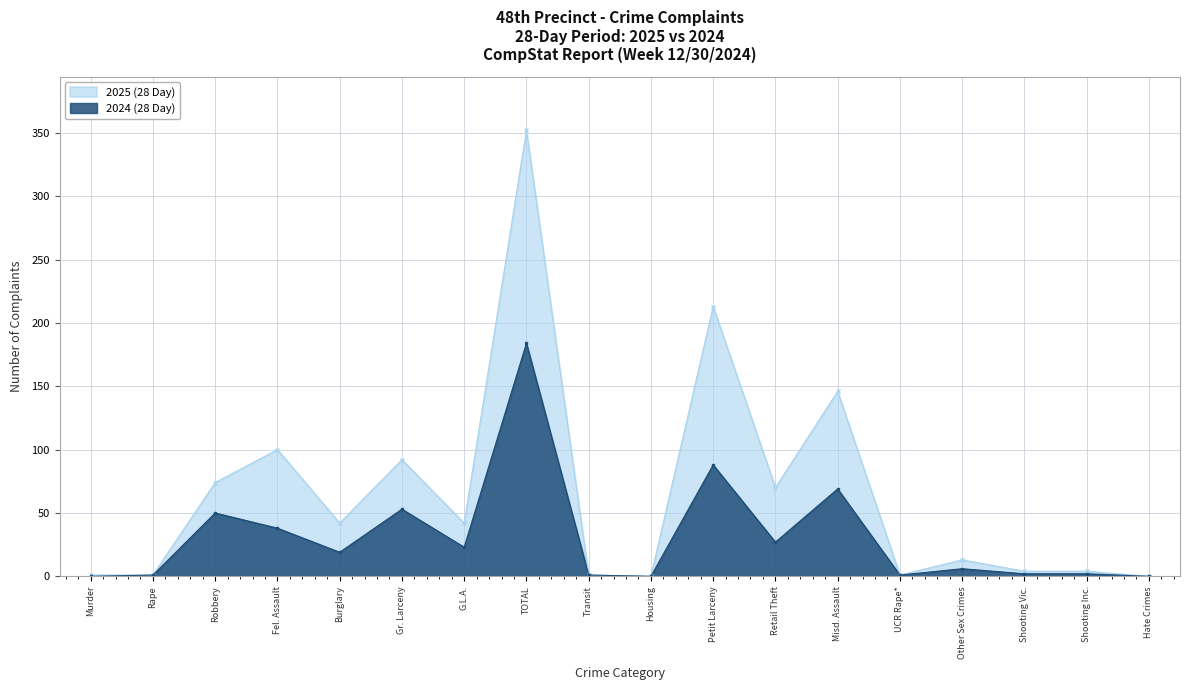

Between Murder and Shooting Inc., which series saw the biggest shift?

2025 (28 Day)